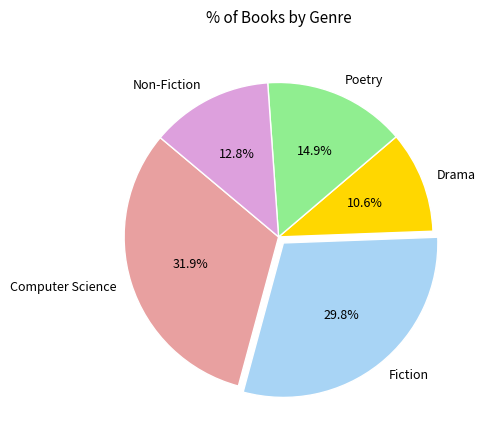

Is there a majority slice in this chart?

No